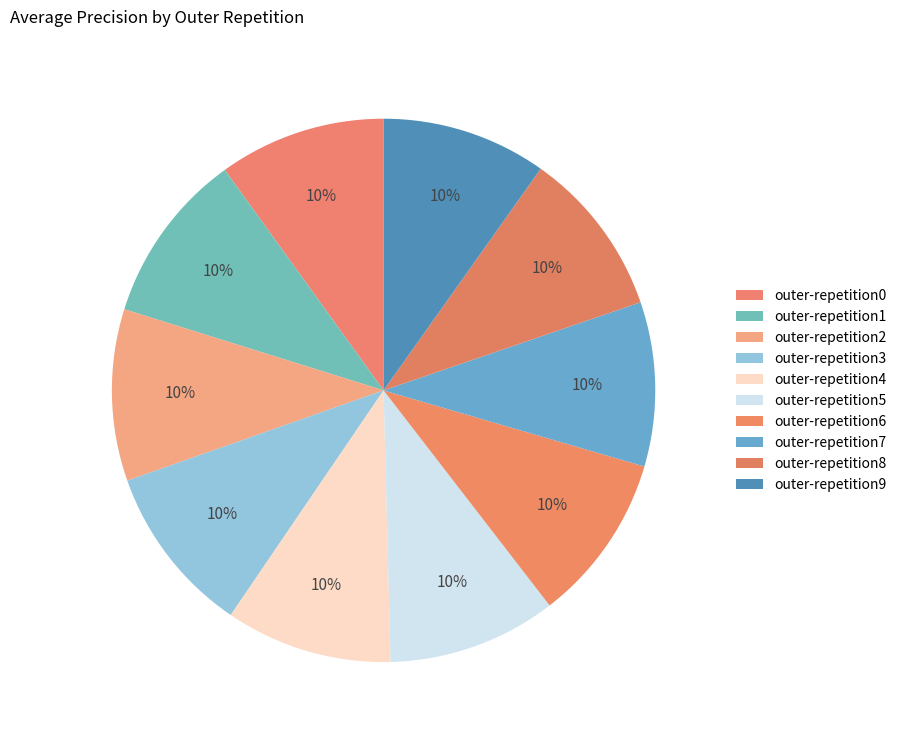

How many segments does this pie chart have?

10